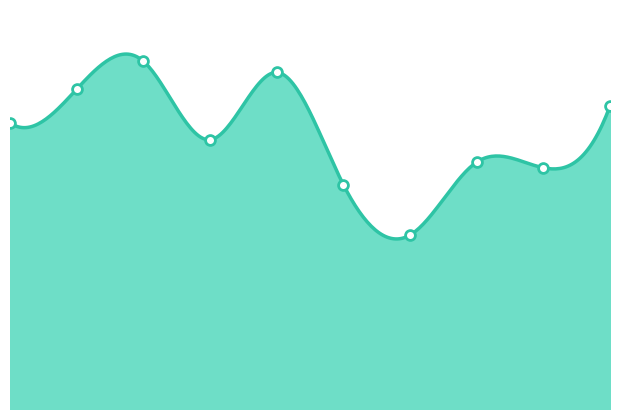

What is the change in value from 3 to 4?

+12